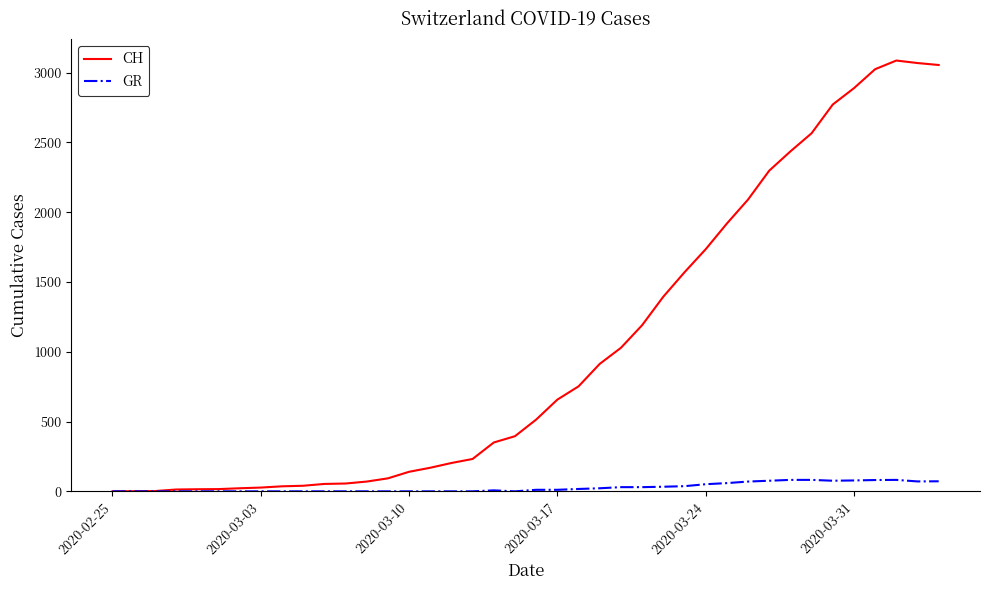

Rank the series by their average value, from highest to lowest.

CH, GR